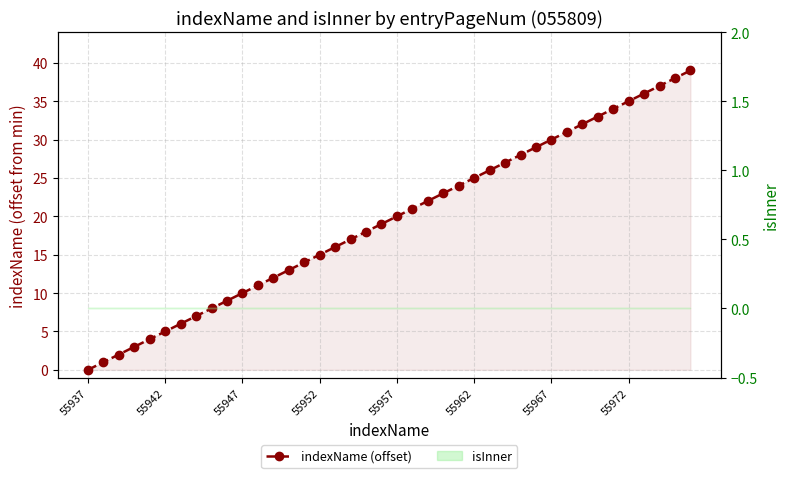

How many values are below 20?

20